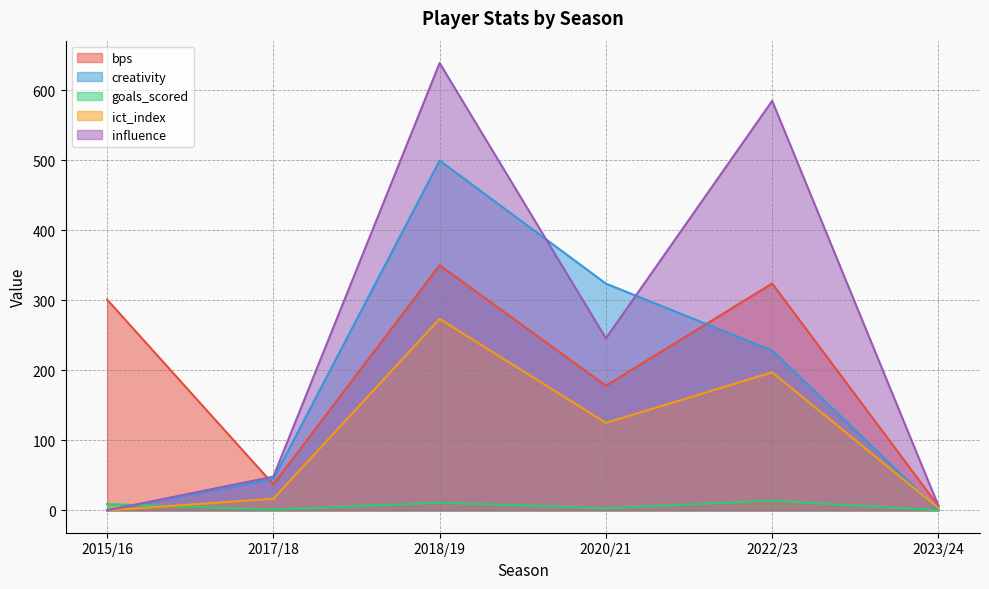

Reading left to right, list all the values displayed in this chart.

bps: 2015/16=301.0	2017/18=37.0	2018/19=350.0	2020/21=178.0	2022/23=324.0	2023/24=6.0
creativity: 2015/16=0.0	2017/18=44.7	2018/19=499.5	2020/21=323.8	2022/23=228.3	2023/24=0.3
goals_scored: 2015/16=9.0	2017/18=1.0	2018/19=11.0	2020/21=3.0	2022/23=14.0	2023/24=0.0
ict_index: 2015/16=0.0	2017/18=16.6	2018/19=273.4	2020/21=124.9	2022/23=197.1	2023/24=3.3
influence: 2015/16=0.0	2017/18=48.2	2018/19=638.8	2020/21=245.6	2022/23=584.8	2023/24=6.4